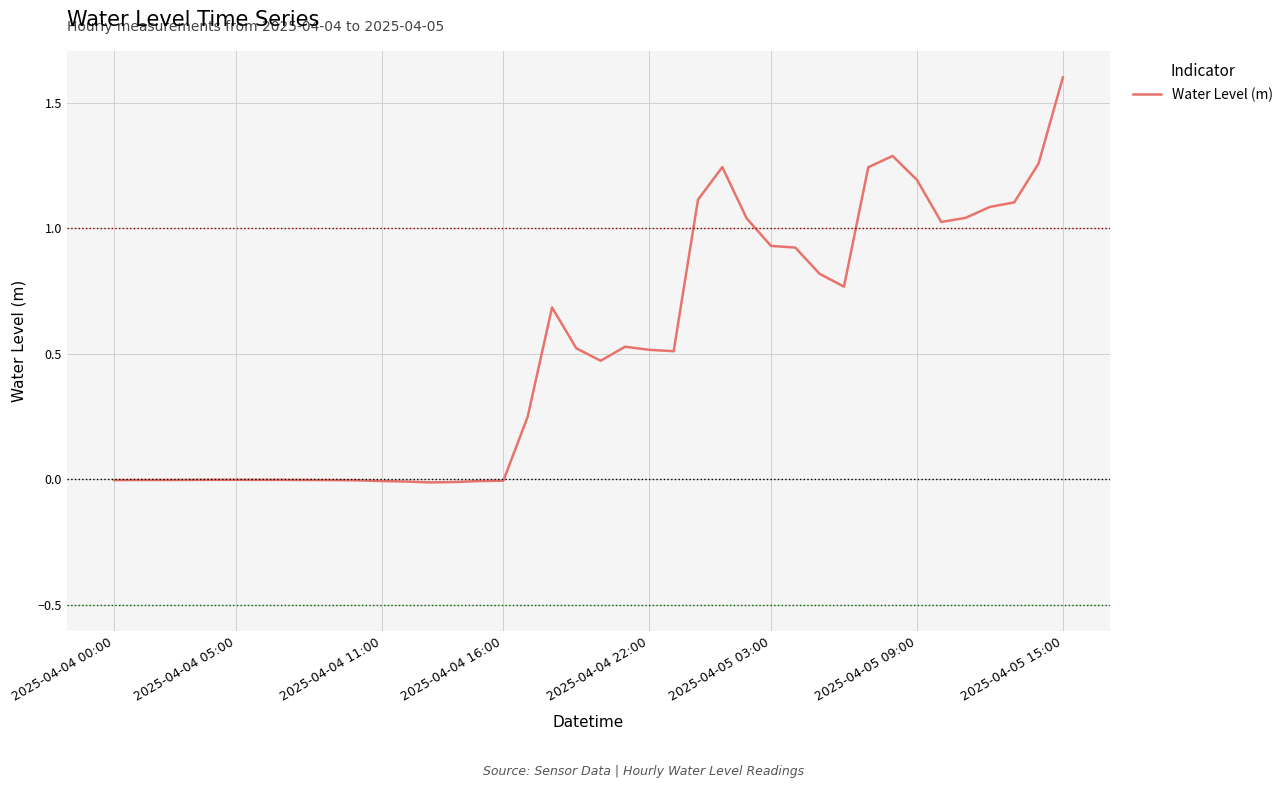

What is the maximum value shown in the chart?

1.6